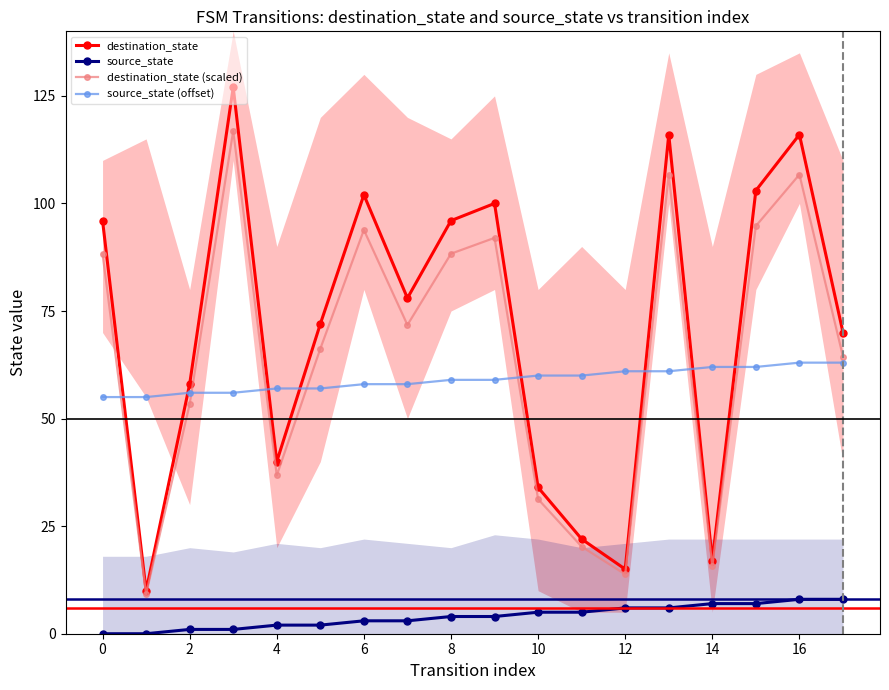

What is the difference between the second highest and minimum values in the source_state (offset) series?

8.0